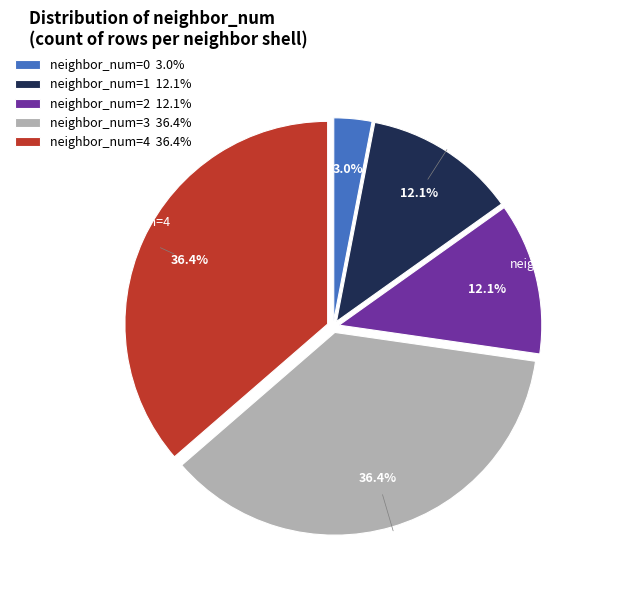

Is it true that 0 is 3% of the pie?

True